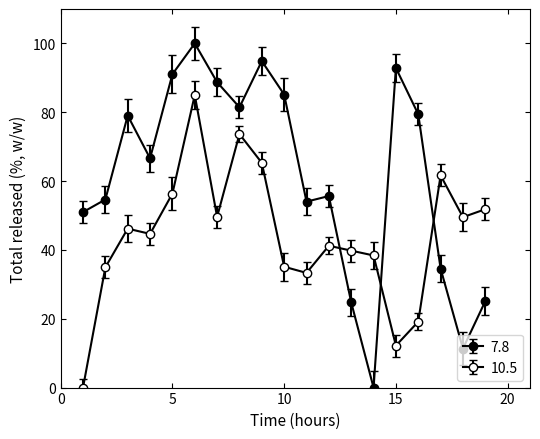

How many intersections are there between 10.5 and 7.8?

3